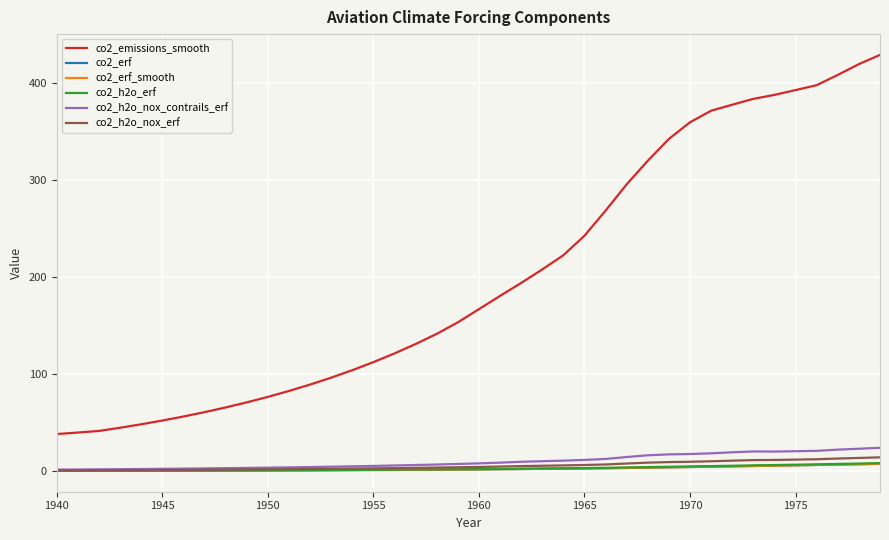

What is the greatest value displayed?

428.7